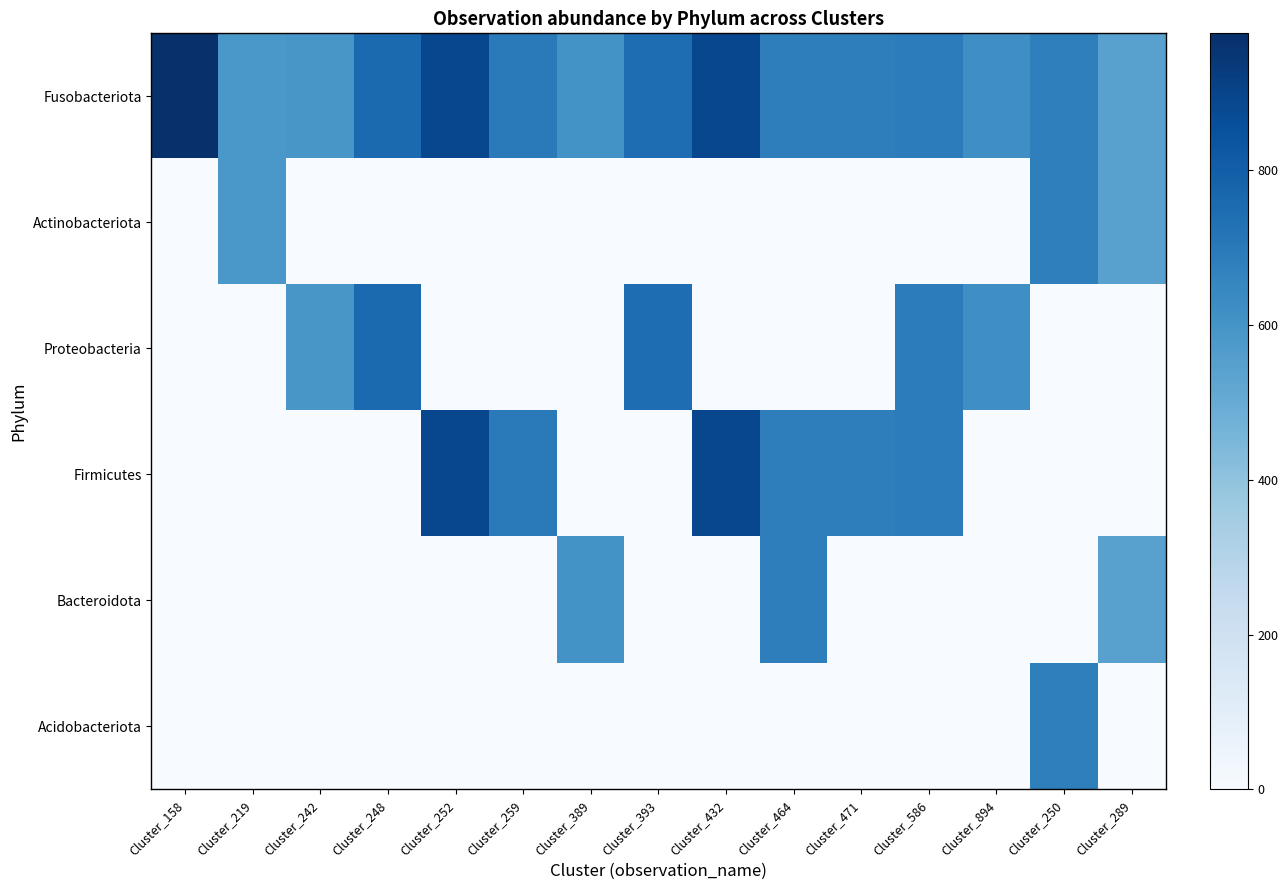

At which category is the sum across all series the highest?

Cluster_586